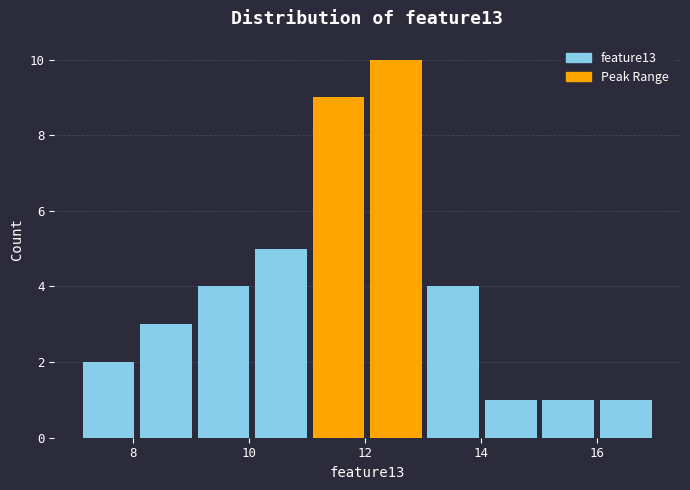

Reading left to right, list every bar in this chart as the range it spans on the x-axis followed by its height. Neither the bar edges nor the heights are printed on the chart, so give them approximately, as read against the axes.

7.2 to 8.2: 2
8.2 to 9.2: 3
9.2 to 10.2: 4
10.2 to 11.0: 5
11.0 to 12.0: 9
12.0 to 13.0: 10
13.0 to 14.0: 4
14.0 to 15.0: 1
15.0 to 16.0: 1
16.0 to 17.0: 1